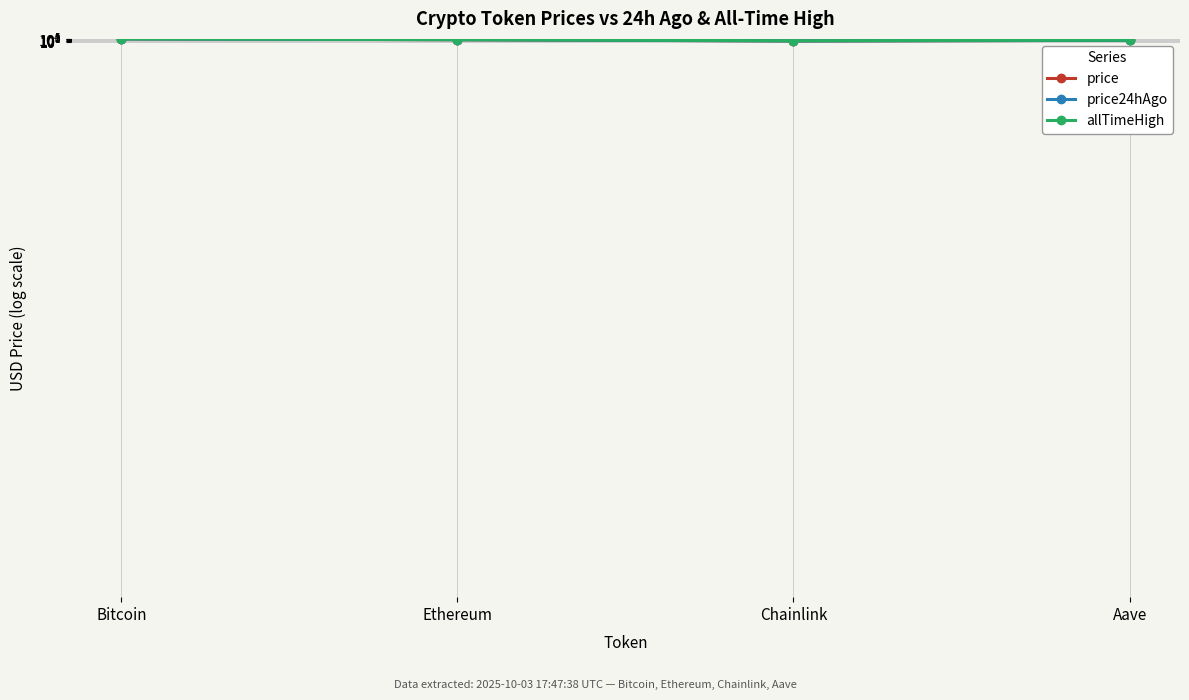

At which category does the chart reach its minimum across all series?

Chainlink